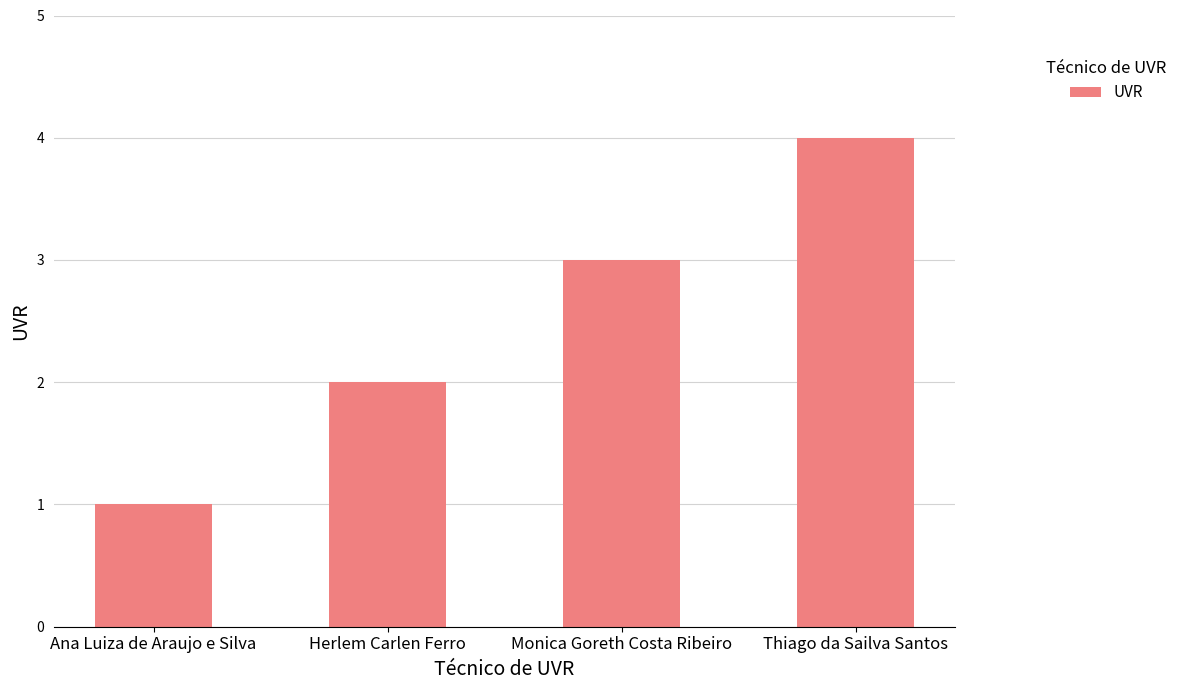

Is it true that the value at Herlem Carlen Ferro is 3?

False